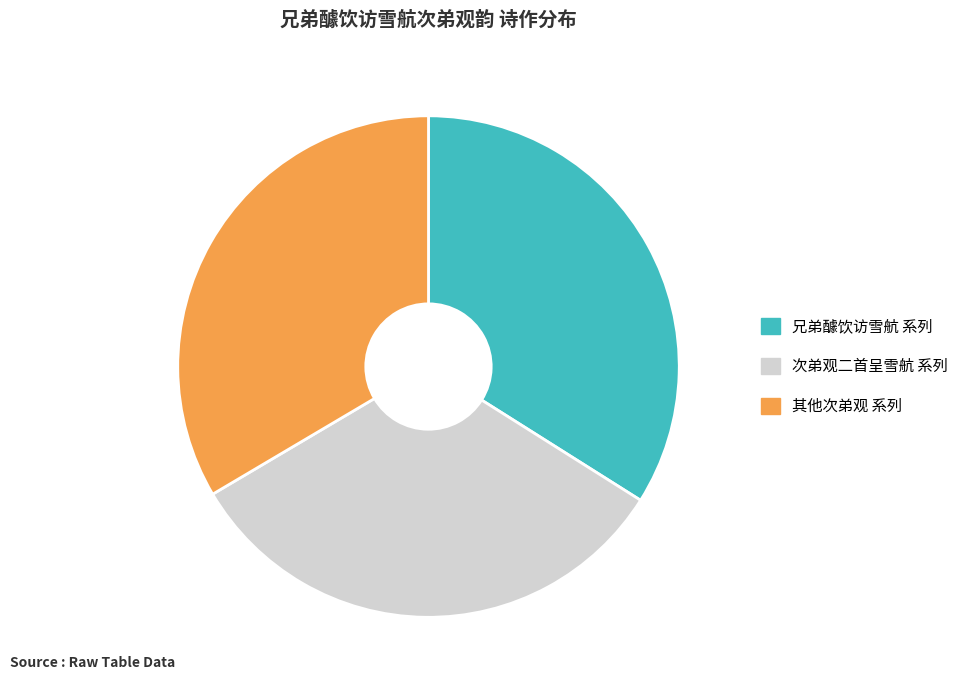

How many slices are in this pie chart?

3